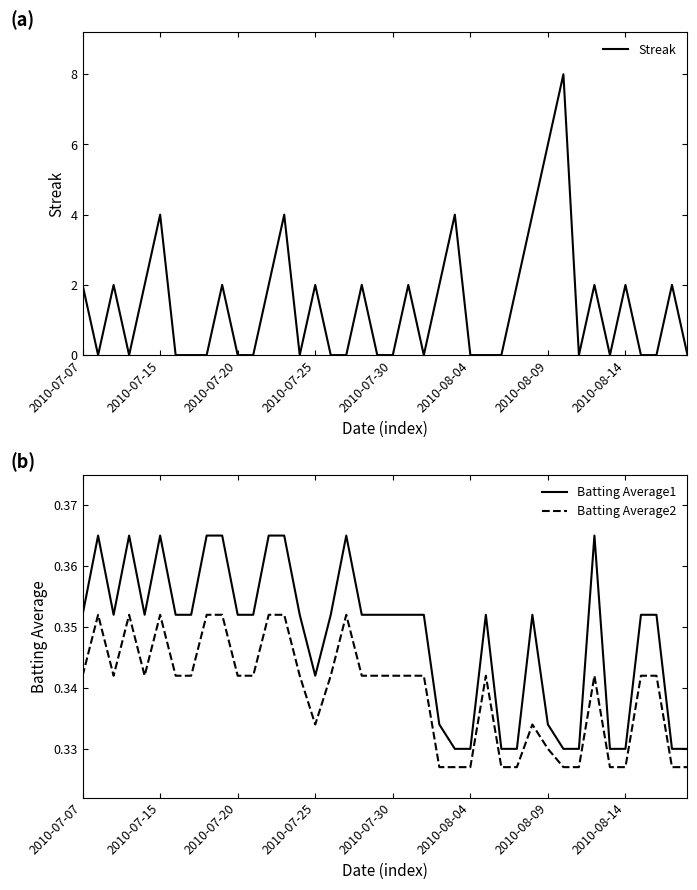

Which series has the largest total across all categories?

Streak